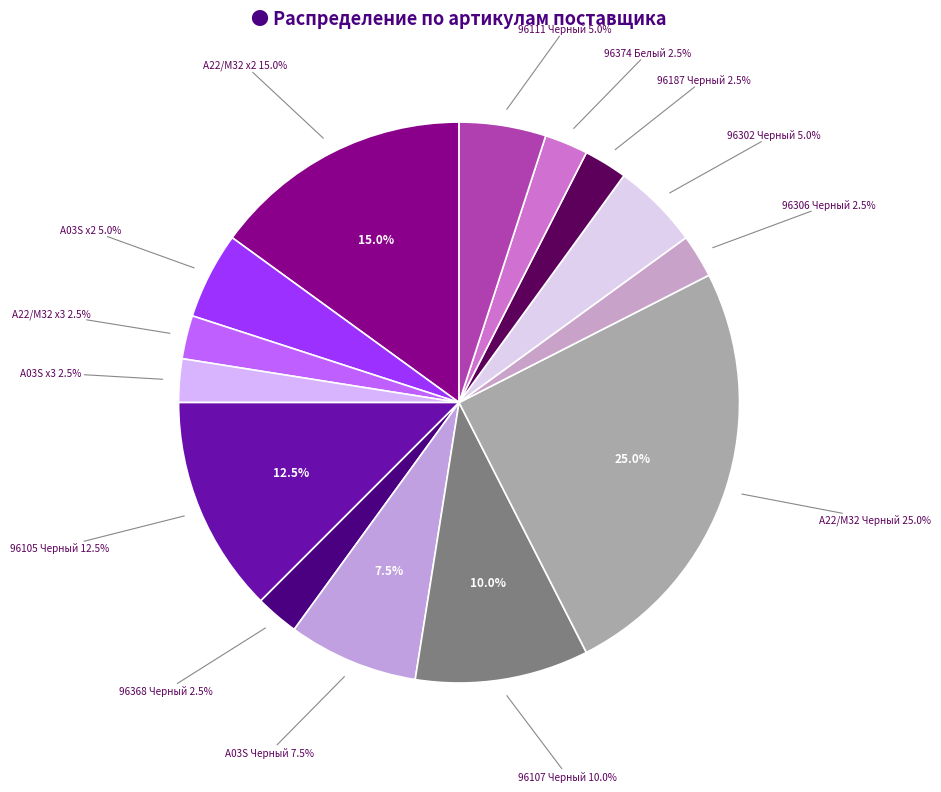

To the nearest percent, what percentage of the pie is 00-00096111Черный?

5%